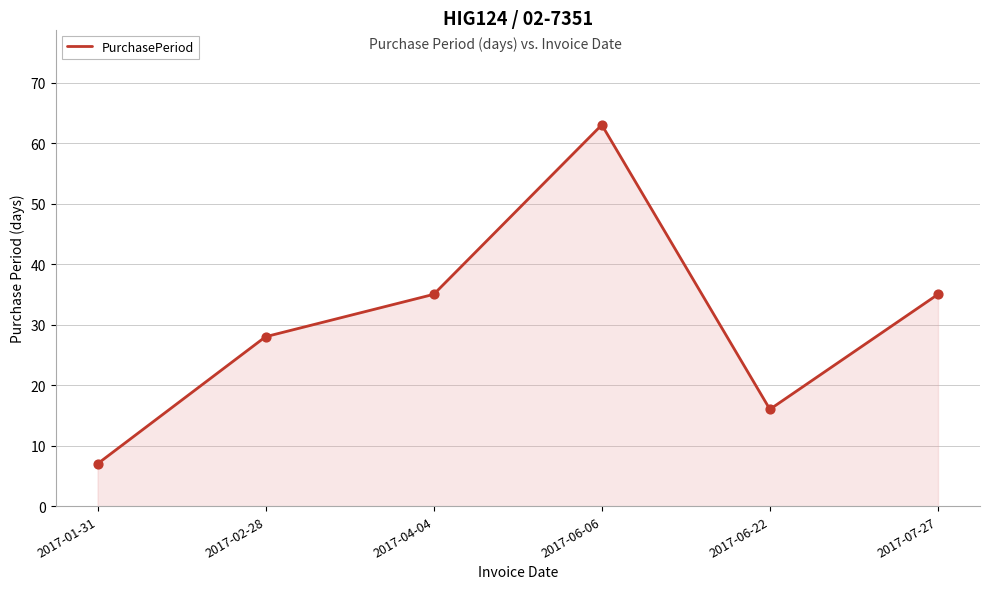

Which has a higher value, 2017-02-28 or 2017-04-04?

2017-04-04